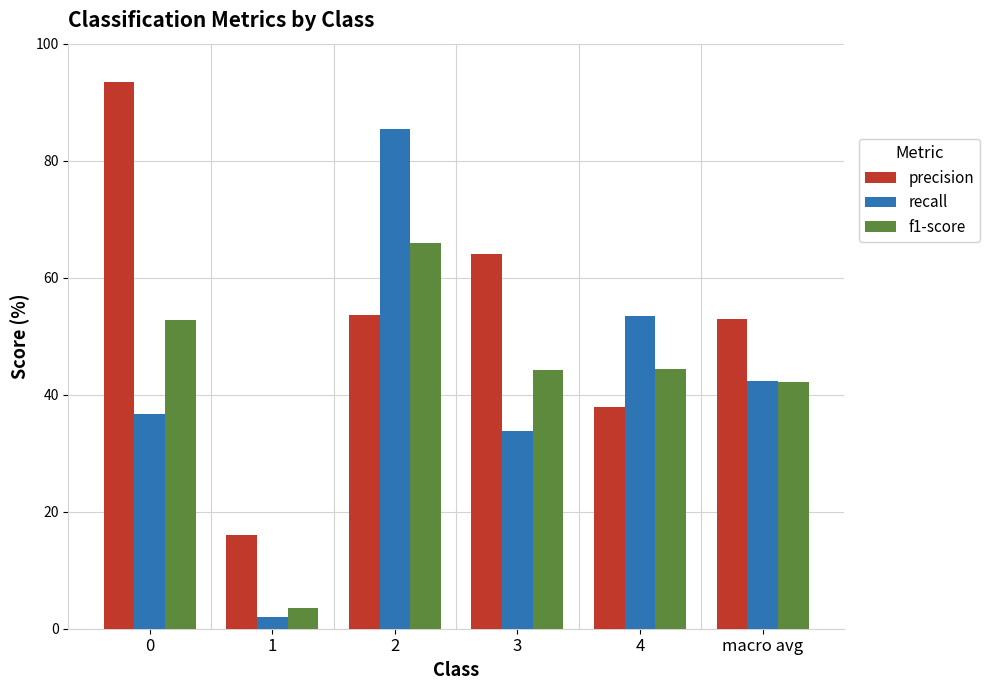

Which series has the widest spread of values?

recall